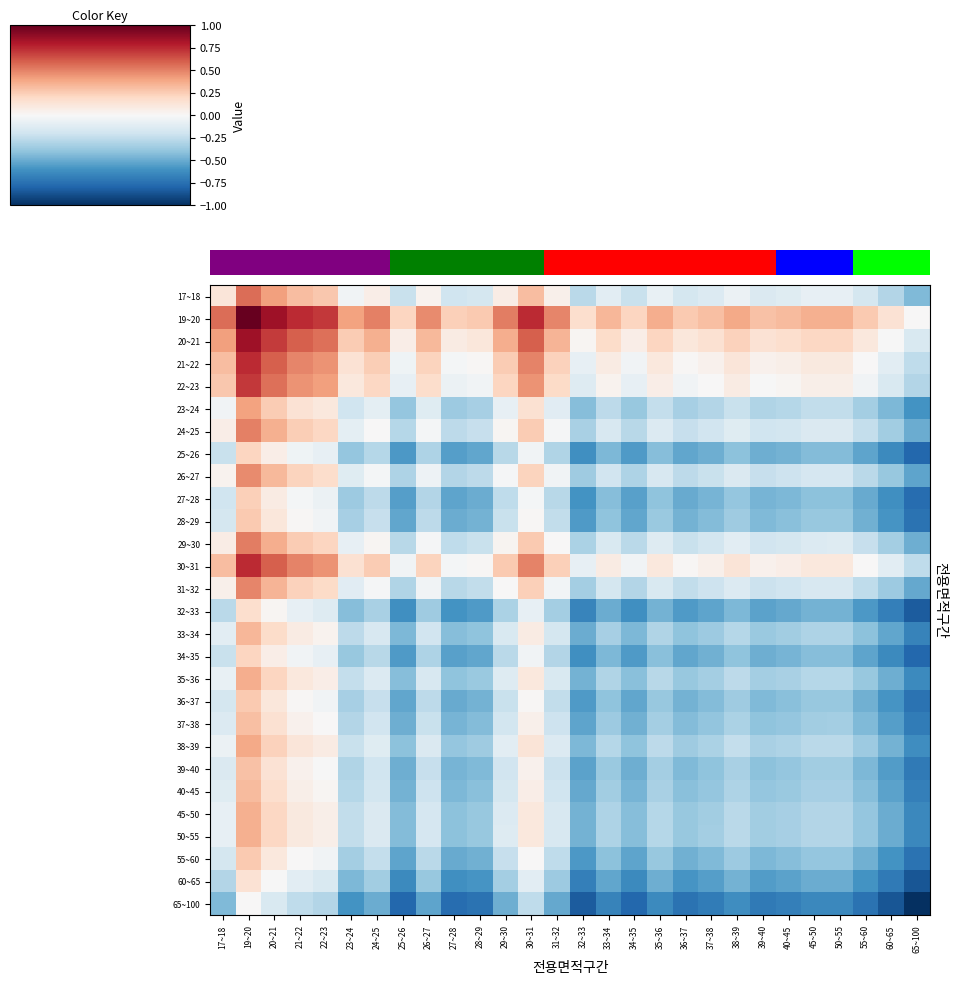

What is the difference between the highest and lowest values at 37~38?

1.0